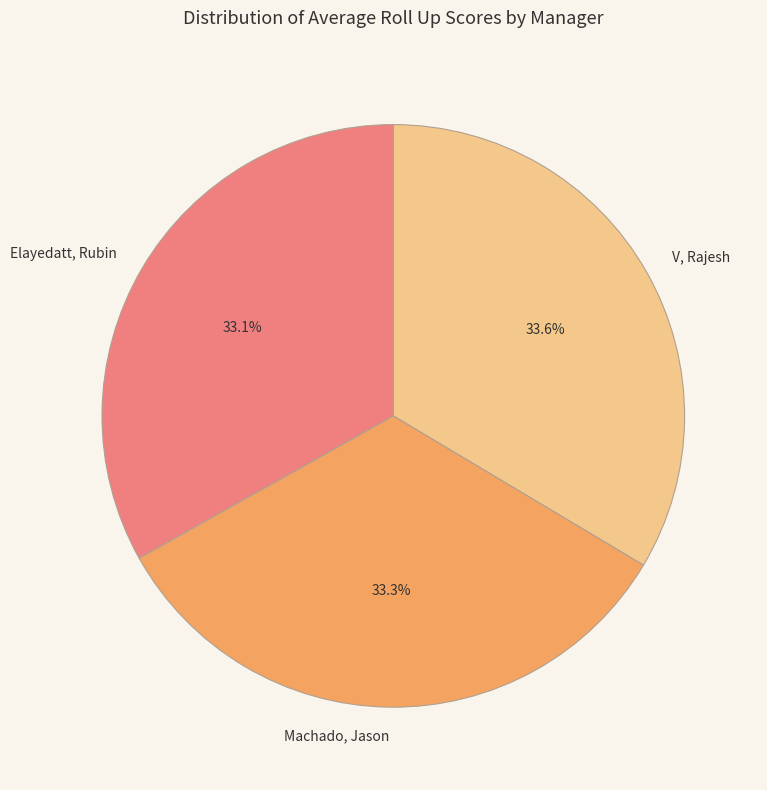

How many slices are in this pie chart?

3